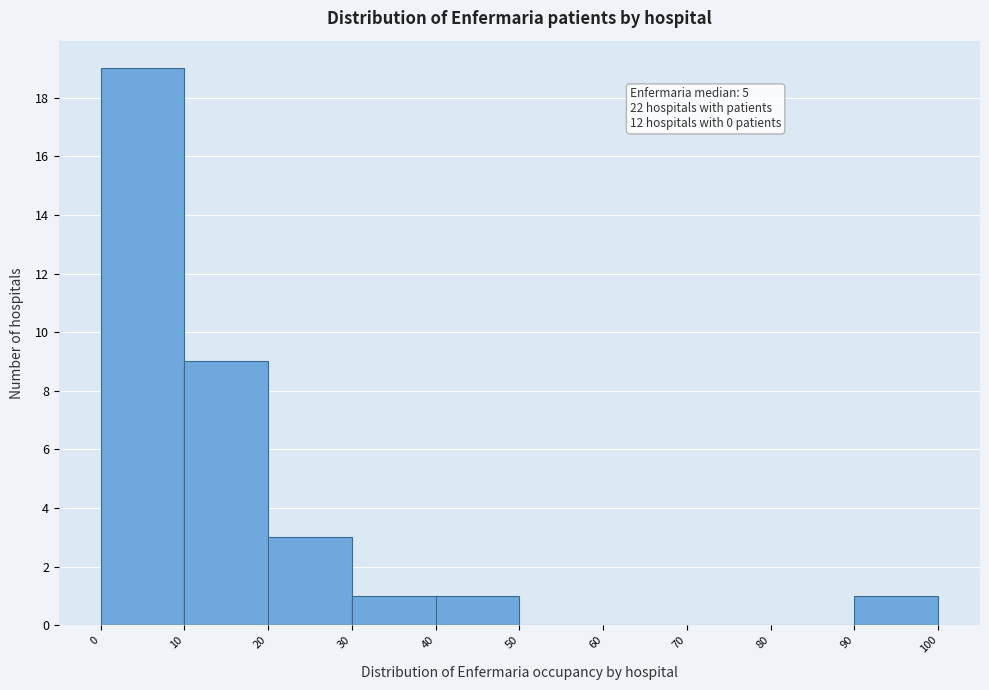

Which range on the x-axis has the tallest bar?

0 to 10